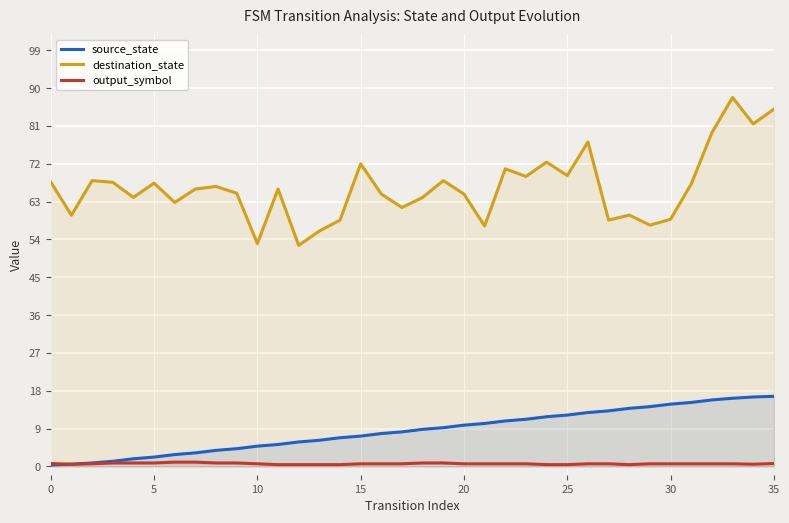

List the series in order of their peak value, lowest first.

output_symbol, source_state, destination_state